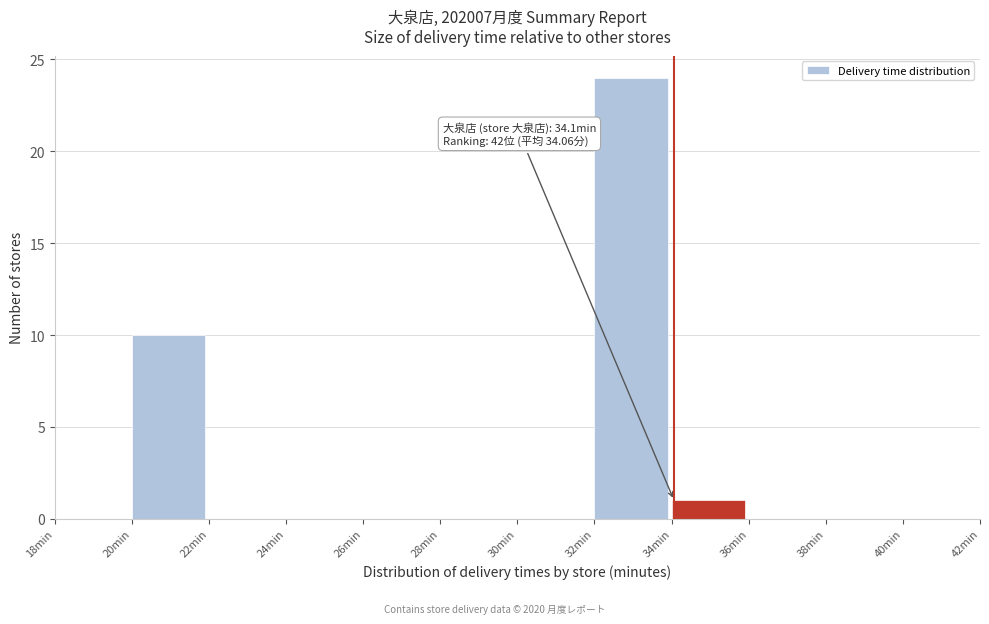

Over which range of the x-axis is the bar tallest?

32 to 34